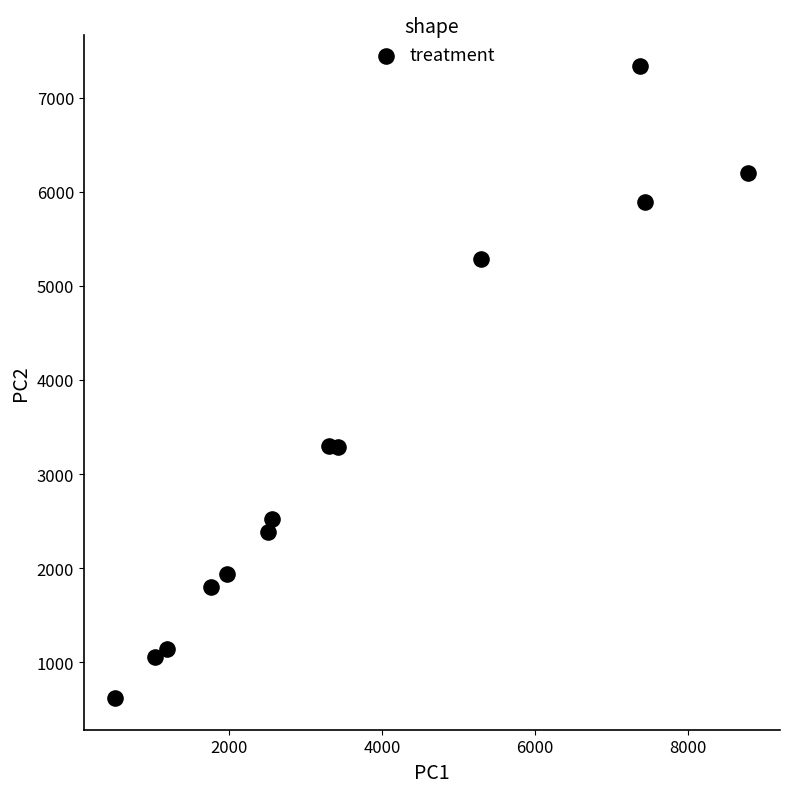

What is the range of Y values (max minus min)?

6711.4